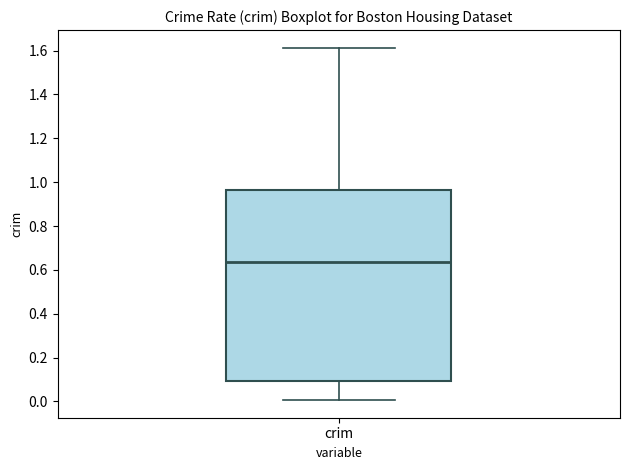

Where does the upper whisker of the box for crim end on the y-axis? The values are not printed on the chart, so give them approximately, as read against the axis.

1.62